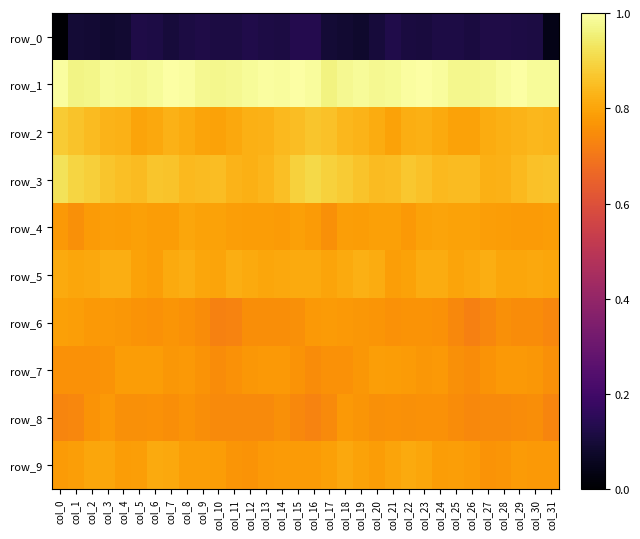

What is the total value across all series at col_30?

7.4